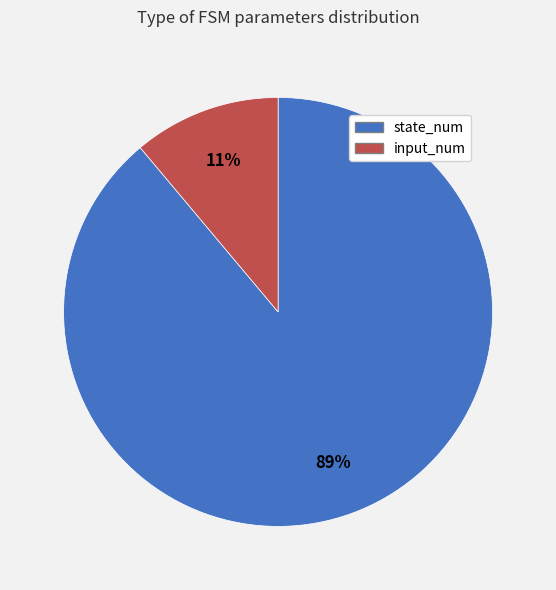

To the nearest percent, what is the difference between the largest and smallest slice percentages?

78%